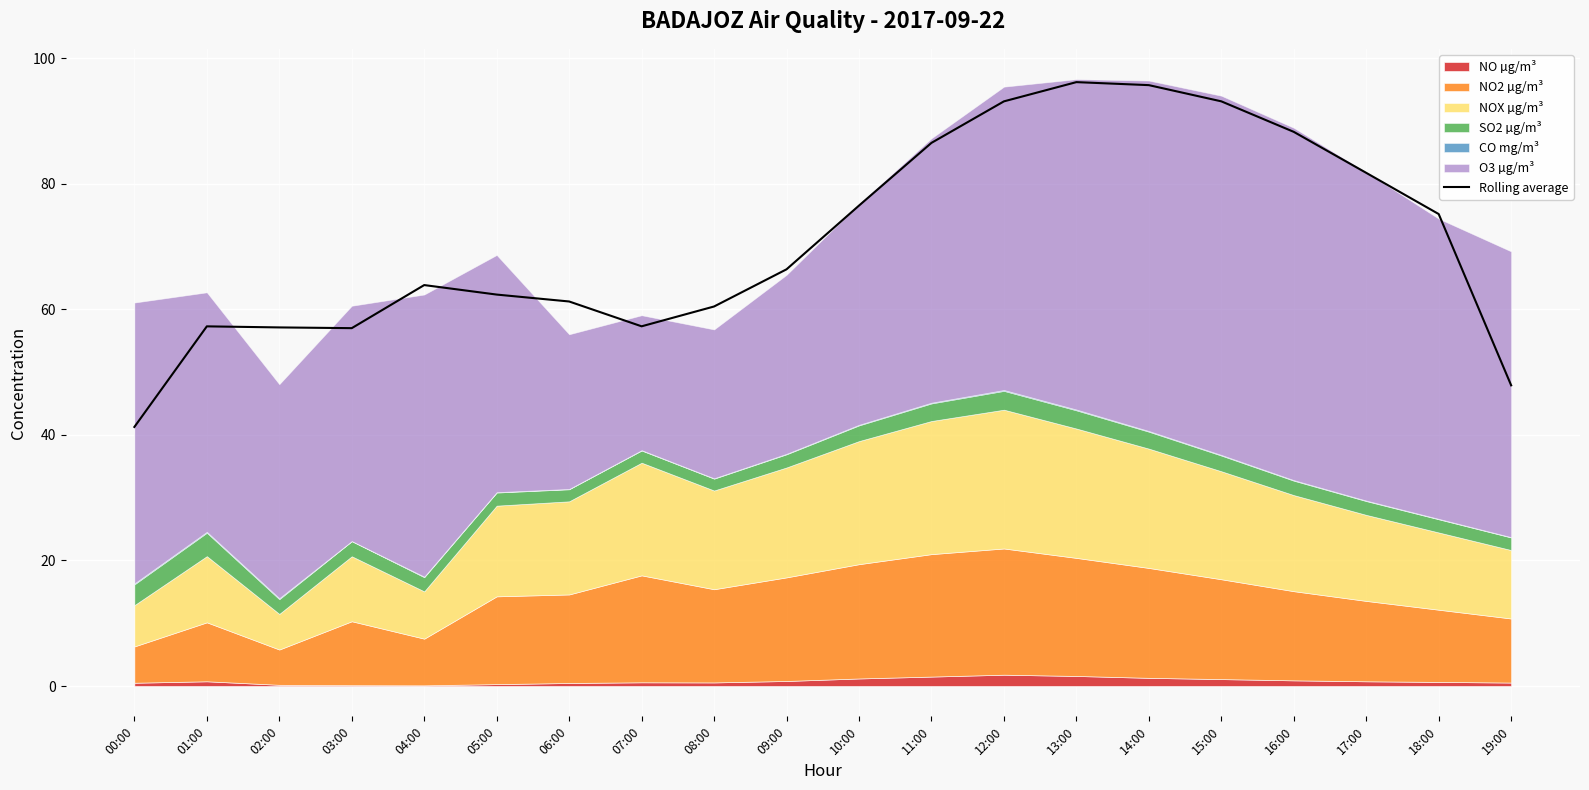

True or false: there are more than 0 points higher than both neighbors.

True